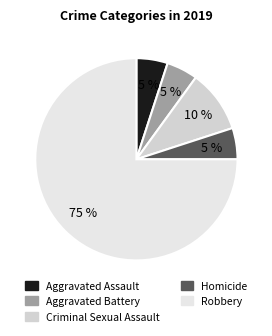

Count the number of slices in the pie.

5